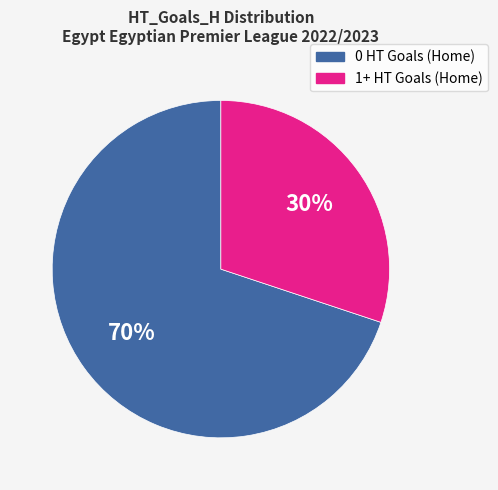

True or false: 1+ HT Goals (Home) accounts for 40% of the total.

False